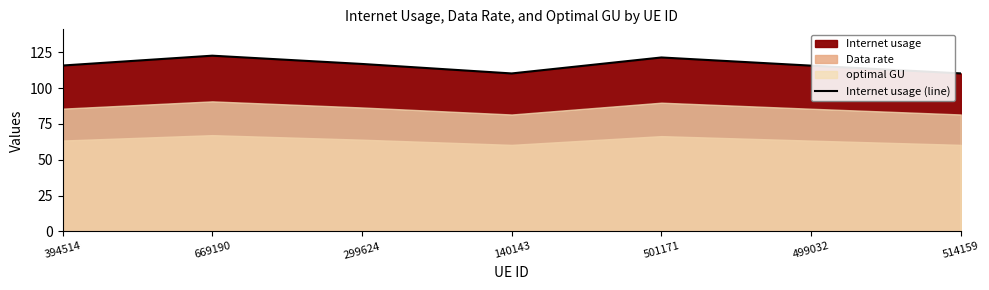

How many points are higher than both their immediate neighbors (excluding endpoints)?

2